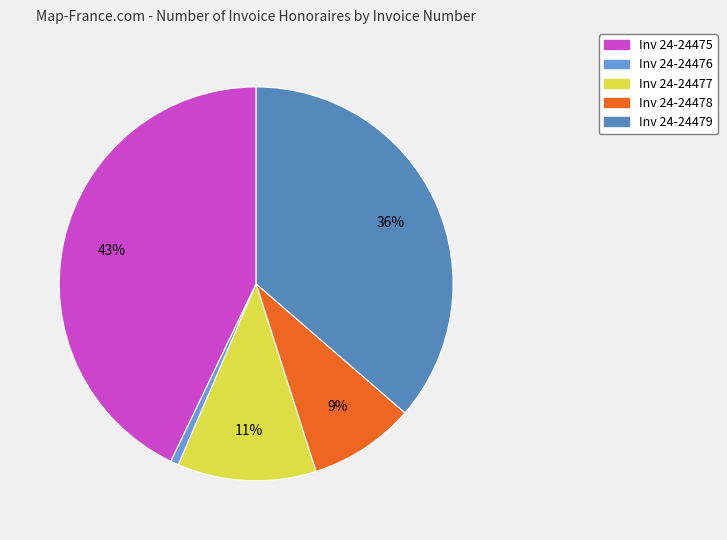

How many slices are in this pie chart?

5